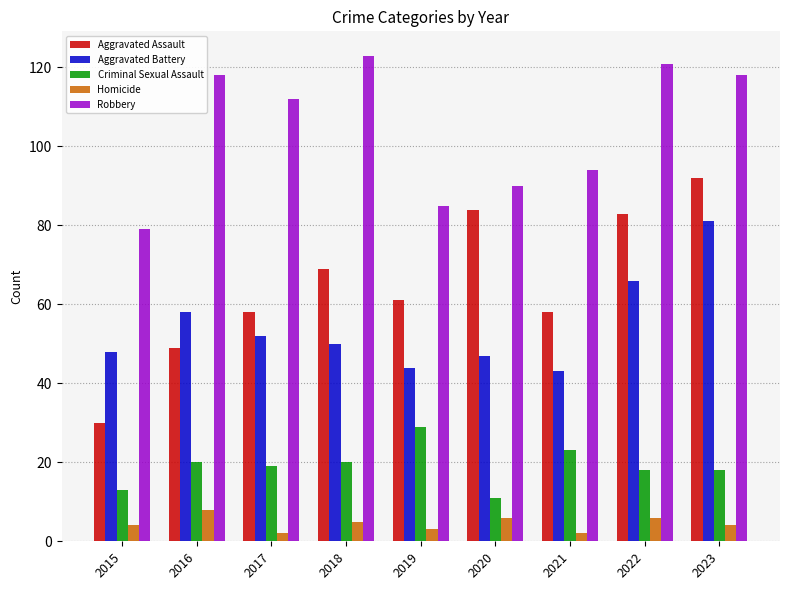

What is the difference between the highest and lowest values at 2018?

118